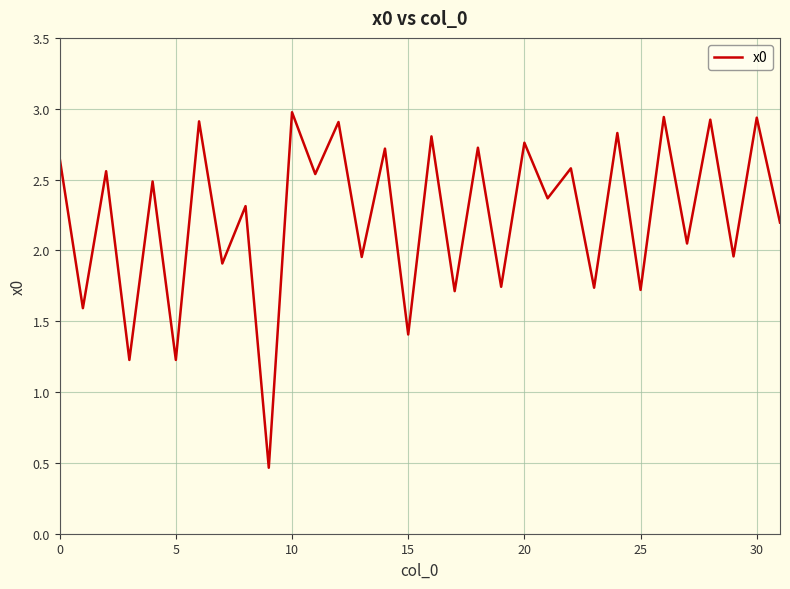

Does the chart display data point markers on the line(s)?

No